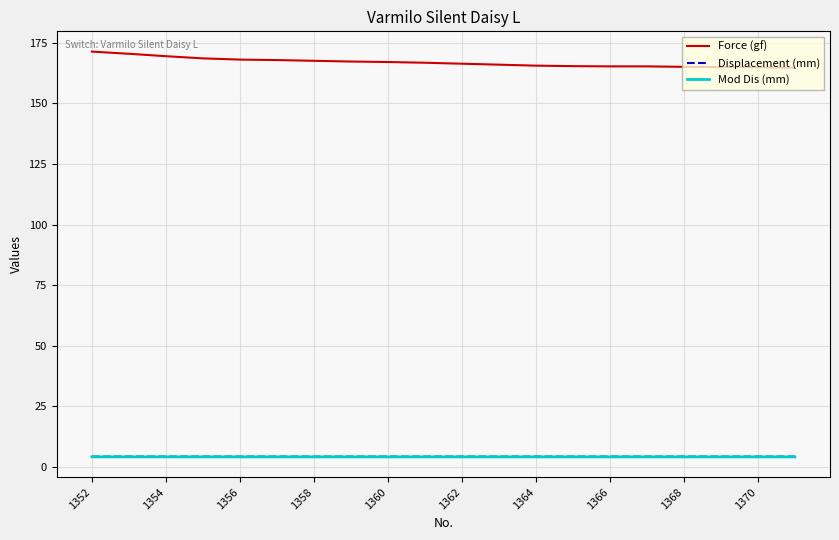

What is the highest value of the Displacement (mm) series?

4.2